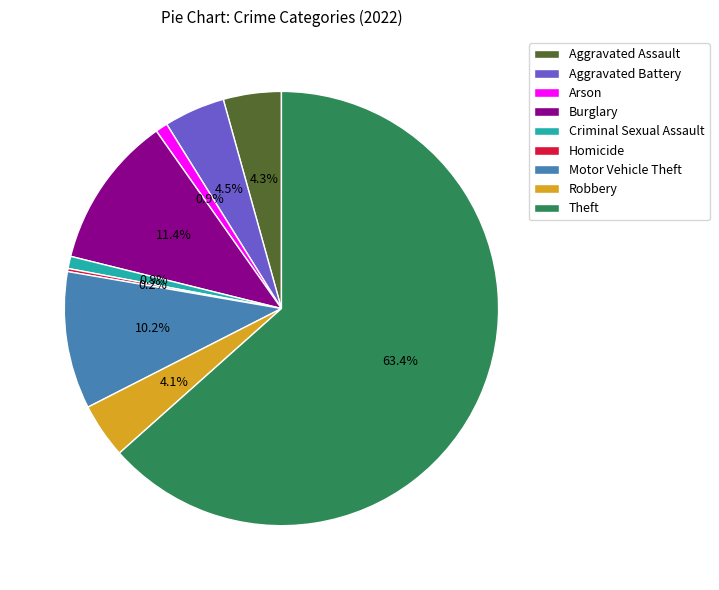

What percentage is NOT represented by Motor Vehicle Theft?

89.8%